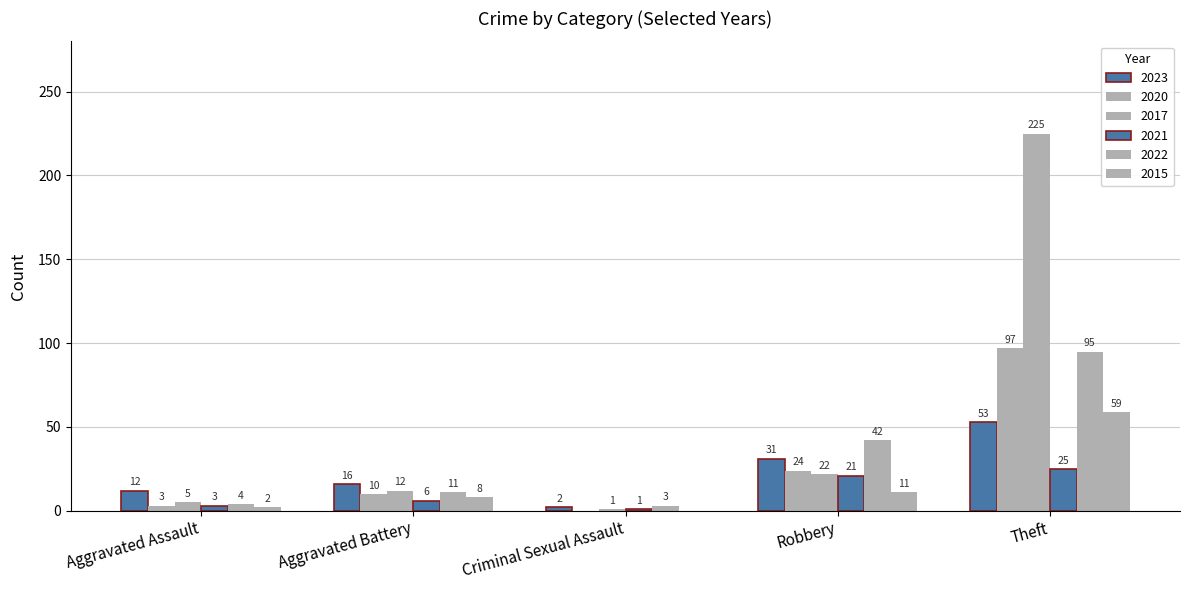

Which series has the largest total across all categories?

2017